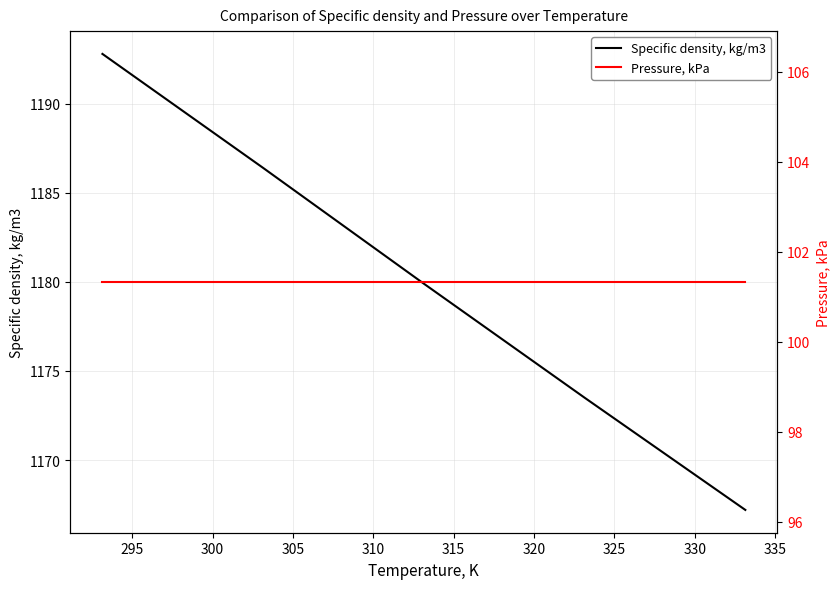

List the series in order of their peak value, lowest first.

Pressure, kPa, Specific density, kg/m3